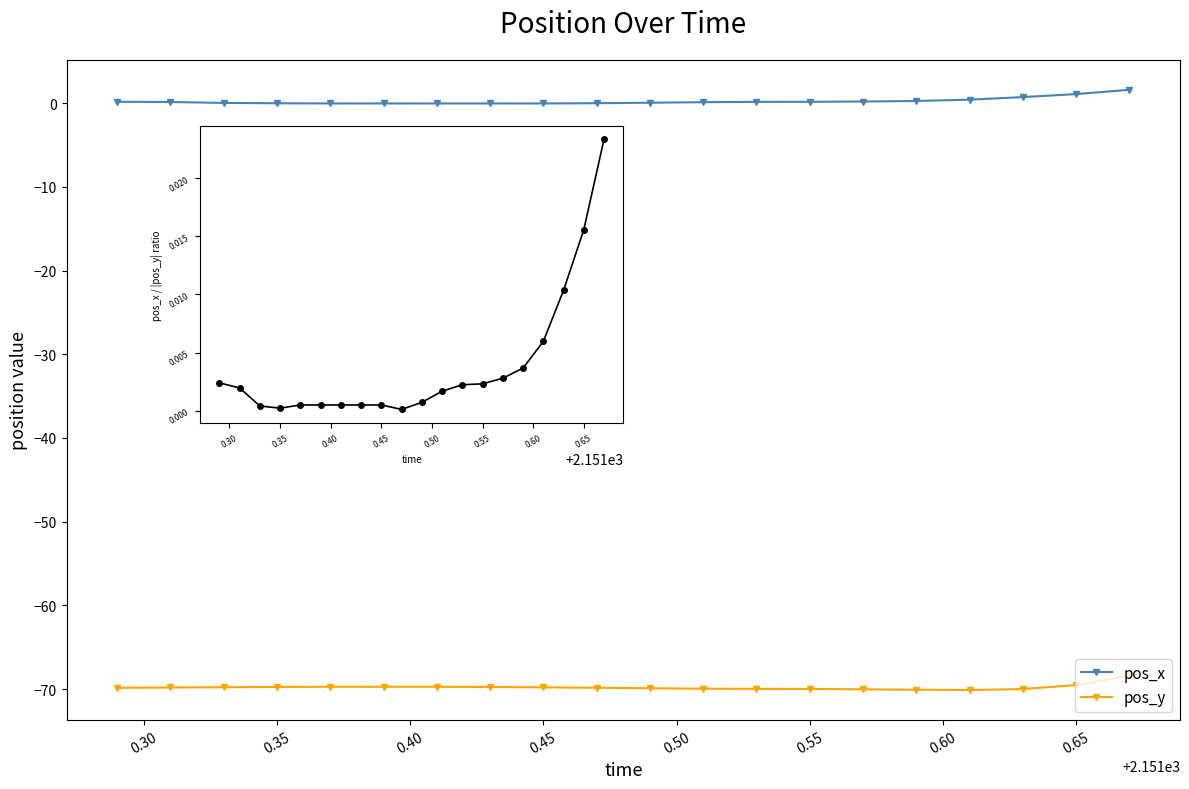

List the series in order of their peak value, highest first.

pos_x, pos_y